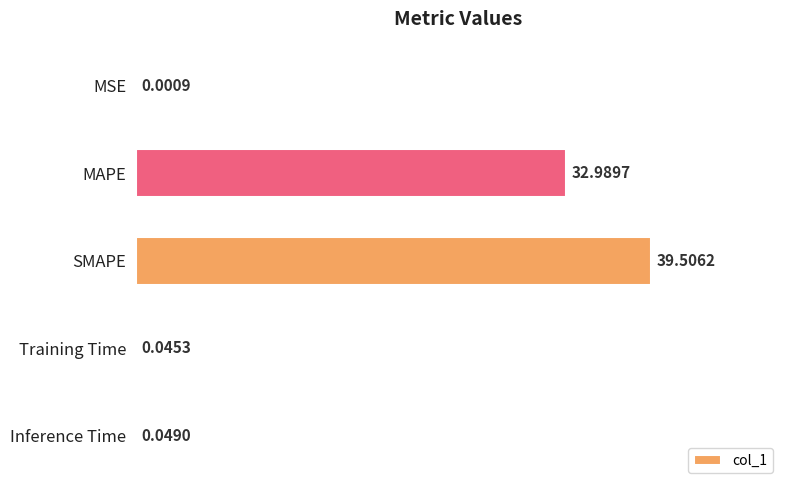

Where is the data nearest to the value 19?

MAPE